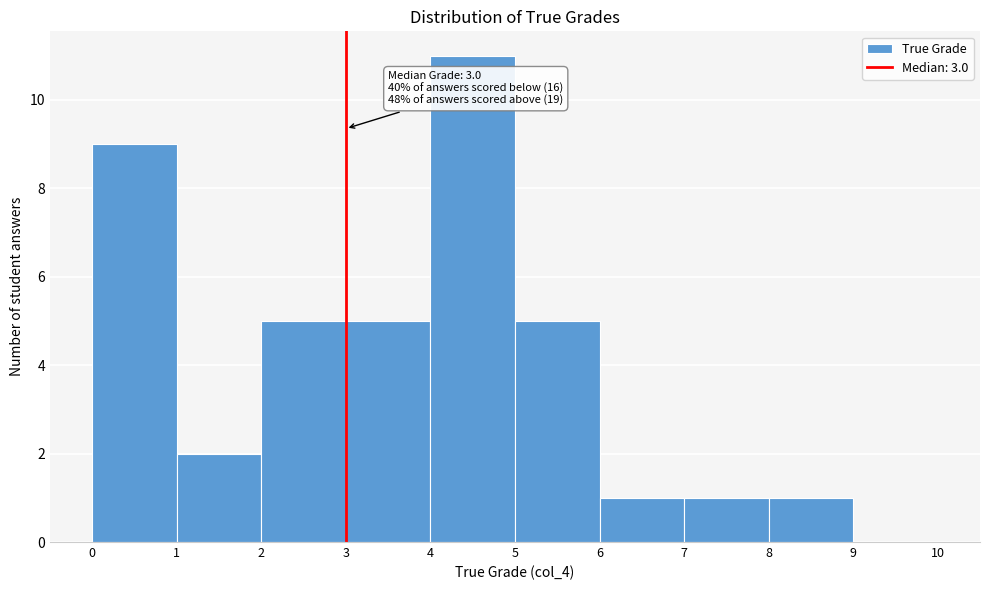

Over which range of the x-axis is the bar tallest?

4 to 5